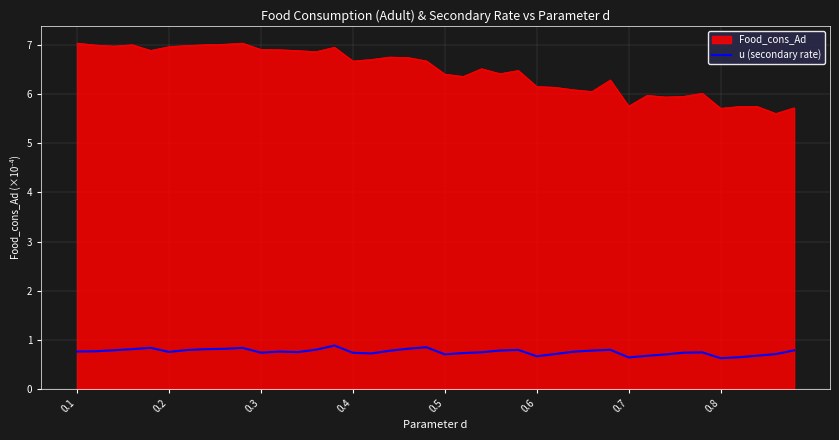

How many lines are shown in the chart?

2